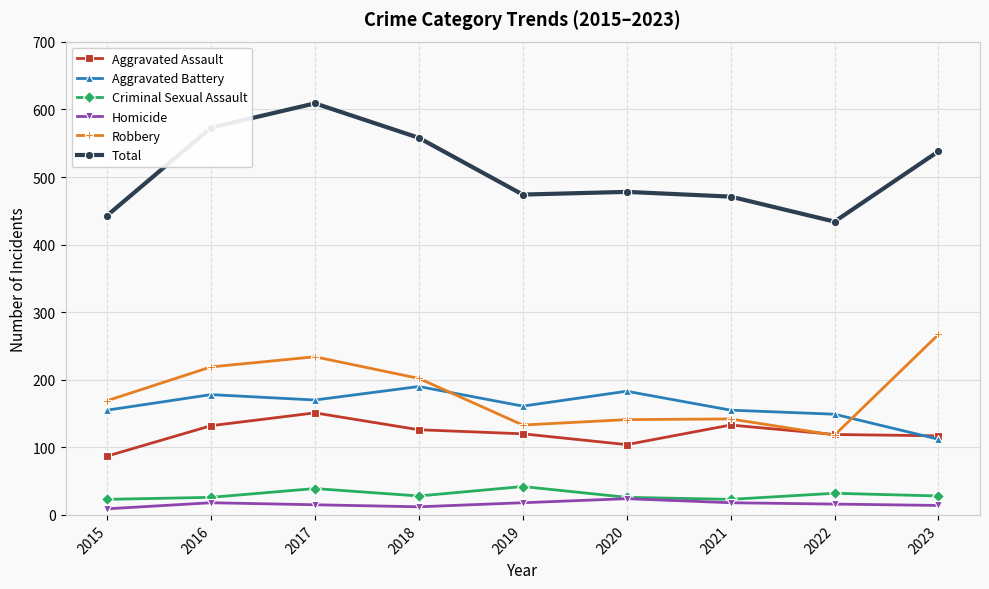

Which series has the largest total across all categories?

Total